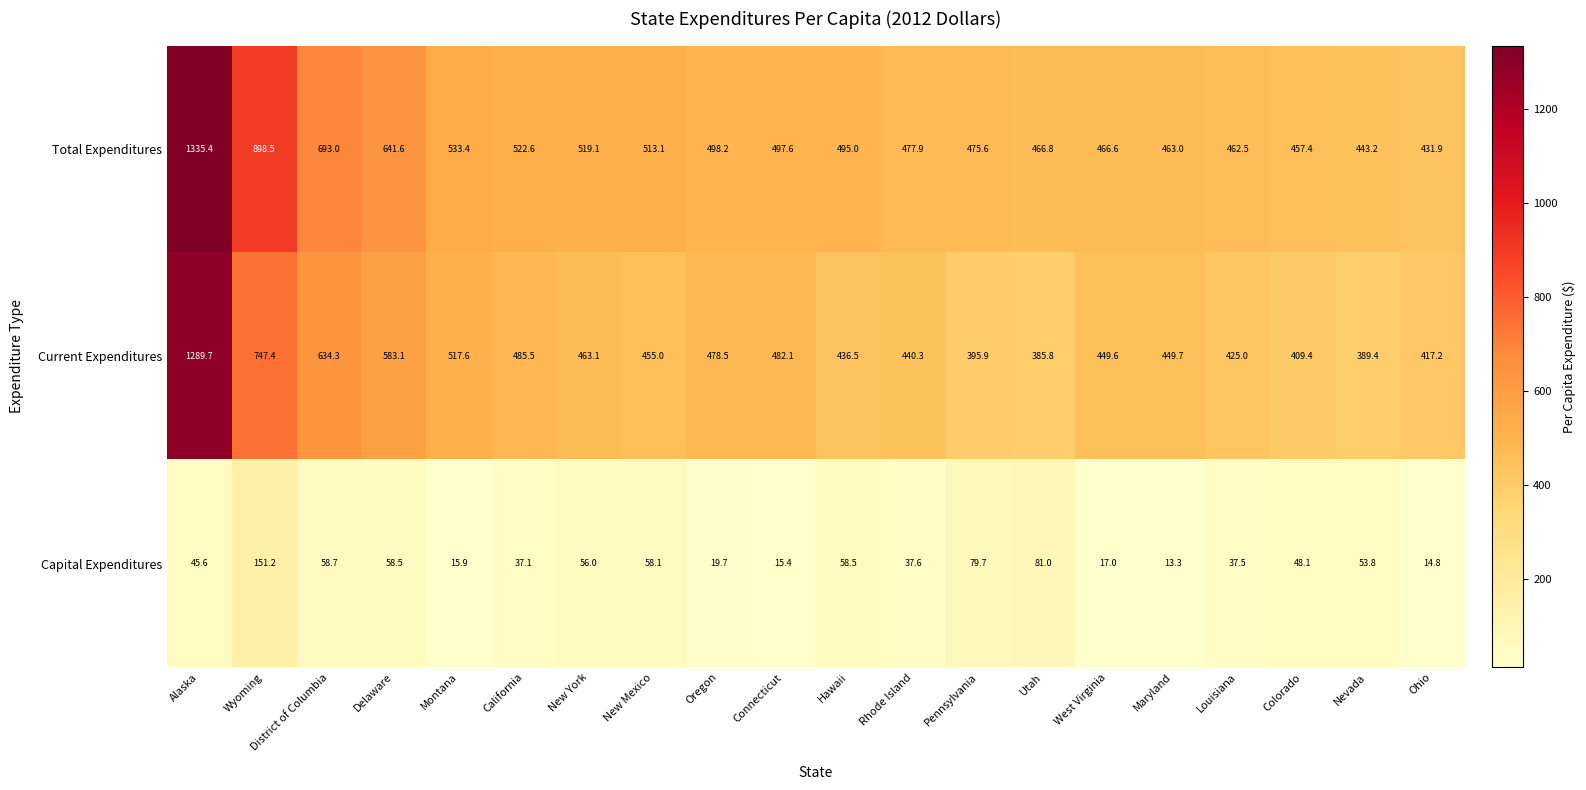

List the series in order of their peak value, highest first.

Total Expenditures, Current Expenditures, Capital Expenditures